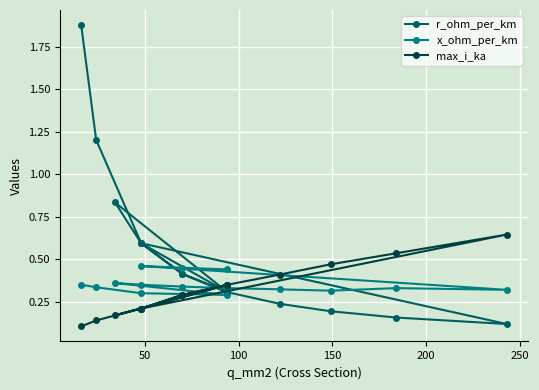

True or false: x_ohm_per_km and max_i_ka intersect in this chart.

True